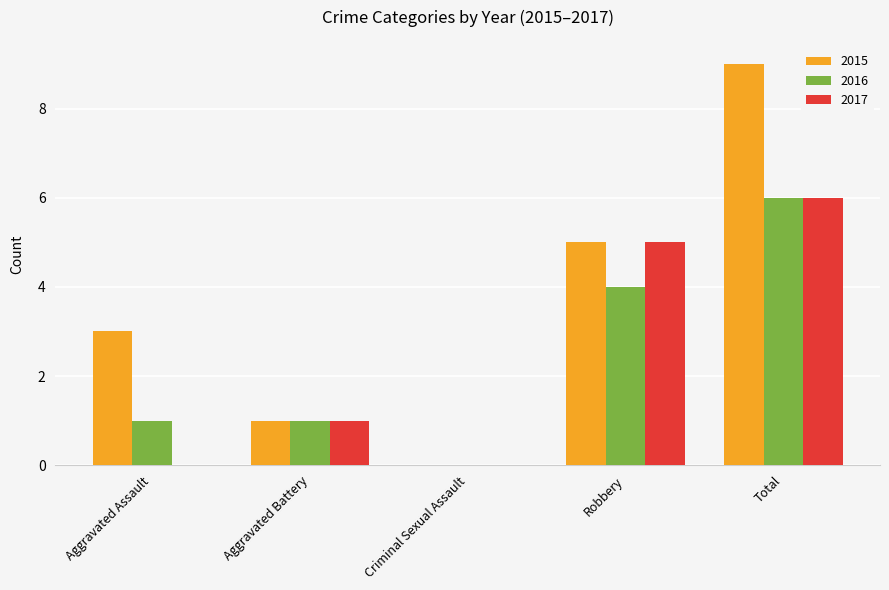

Reading left to right, what are all the values shown in this chart?

2015: 3	1	0	5	9
2016: 1	1	0	4	6
2017: 0	1	0	5	6